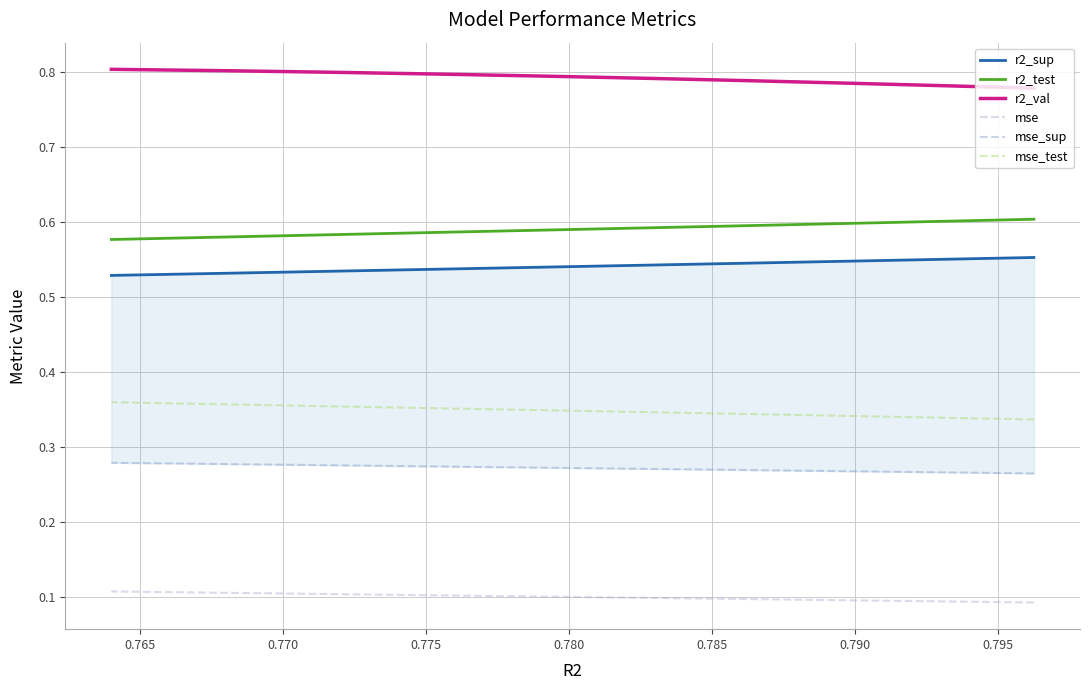

How many lines are shown in the chart?

6